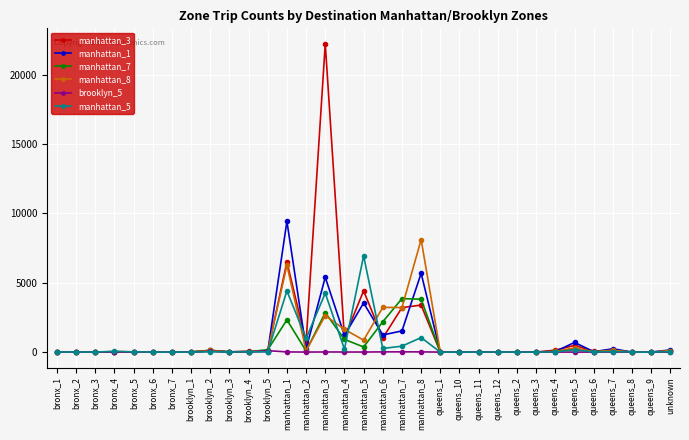

What is the greatest value displayed?

22231